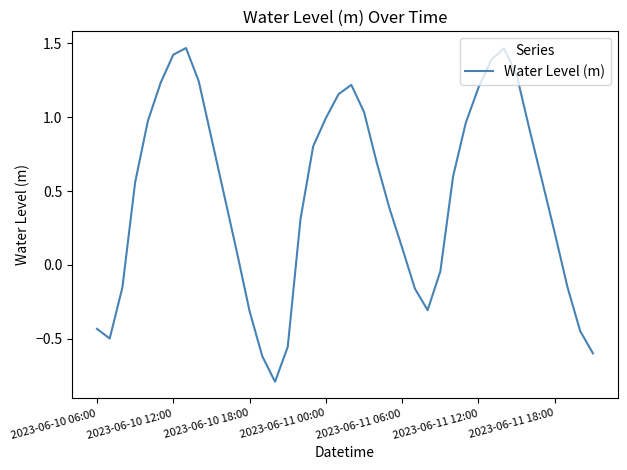

What is the difference between the maximum and minimum values?

2.3